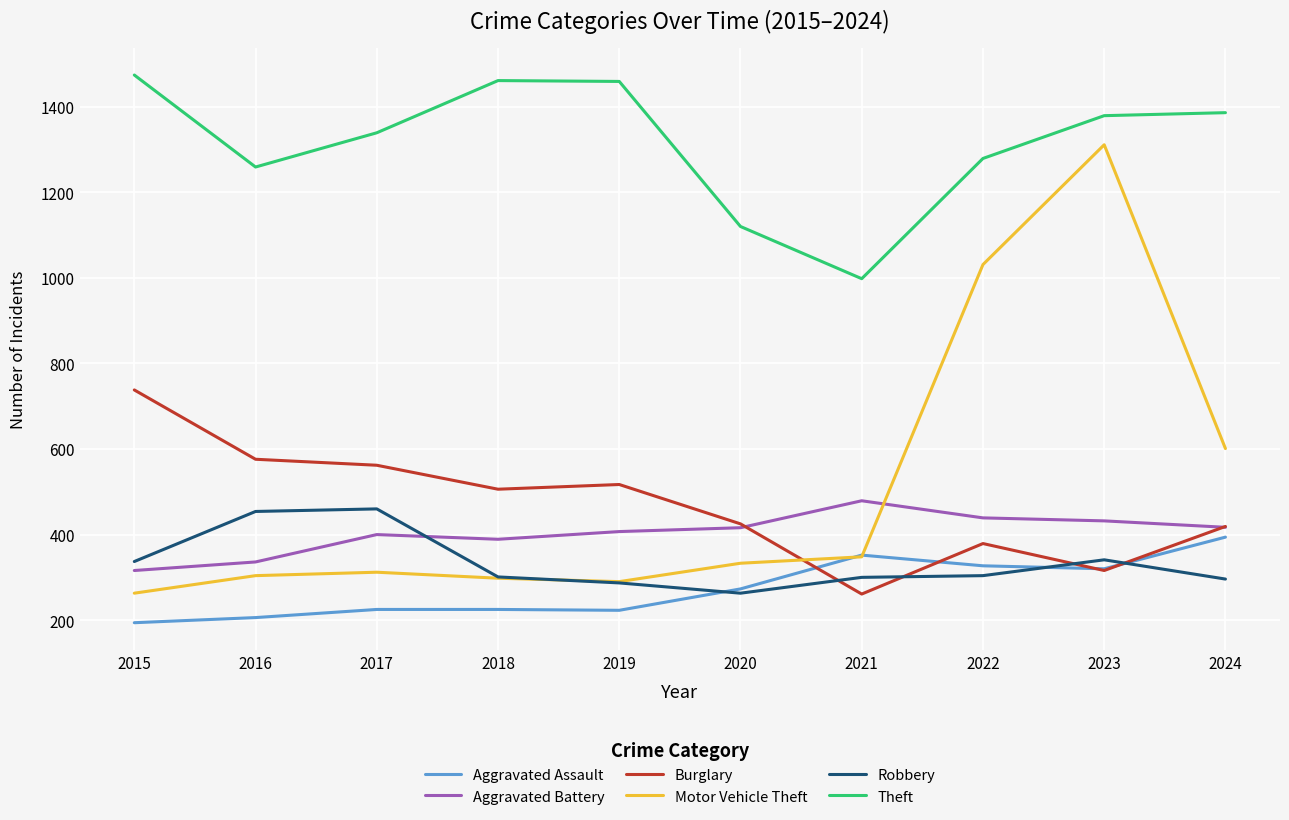

Which category has the highest value in the Aggravated Assault series?

2024